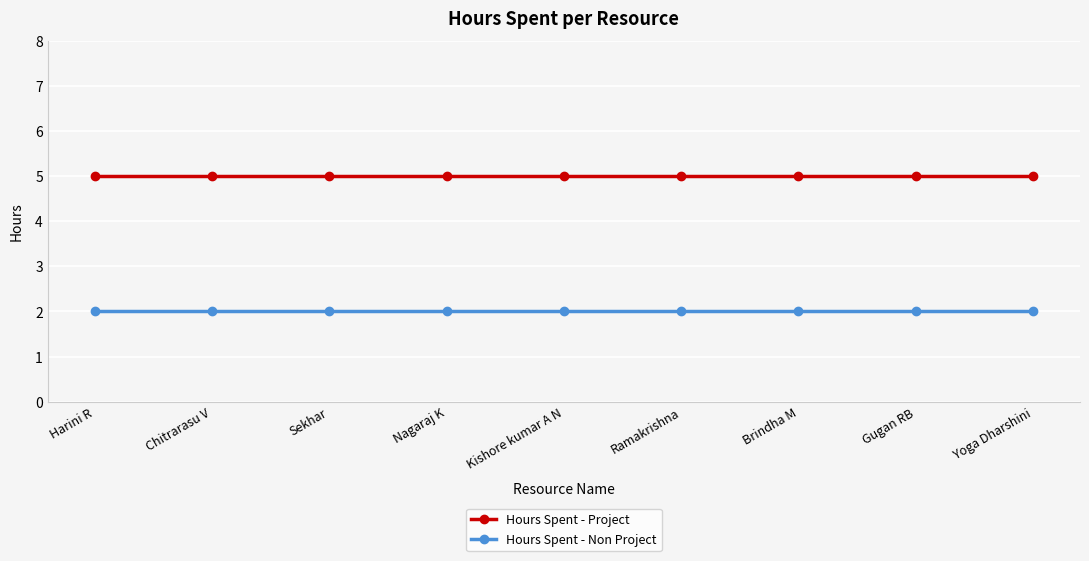

What is the label of the 5th point from the left?

Kishore kumar A N